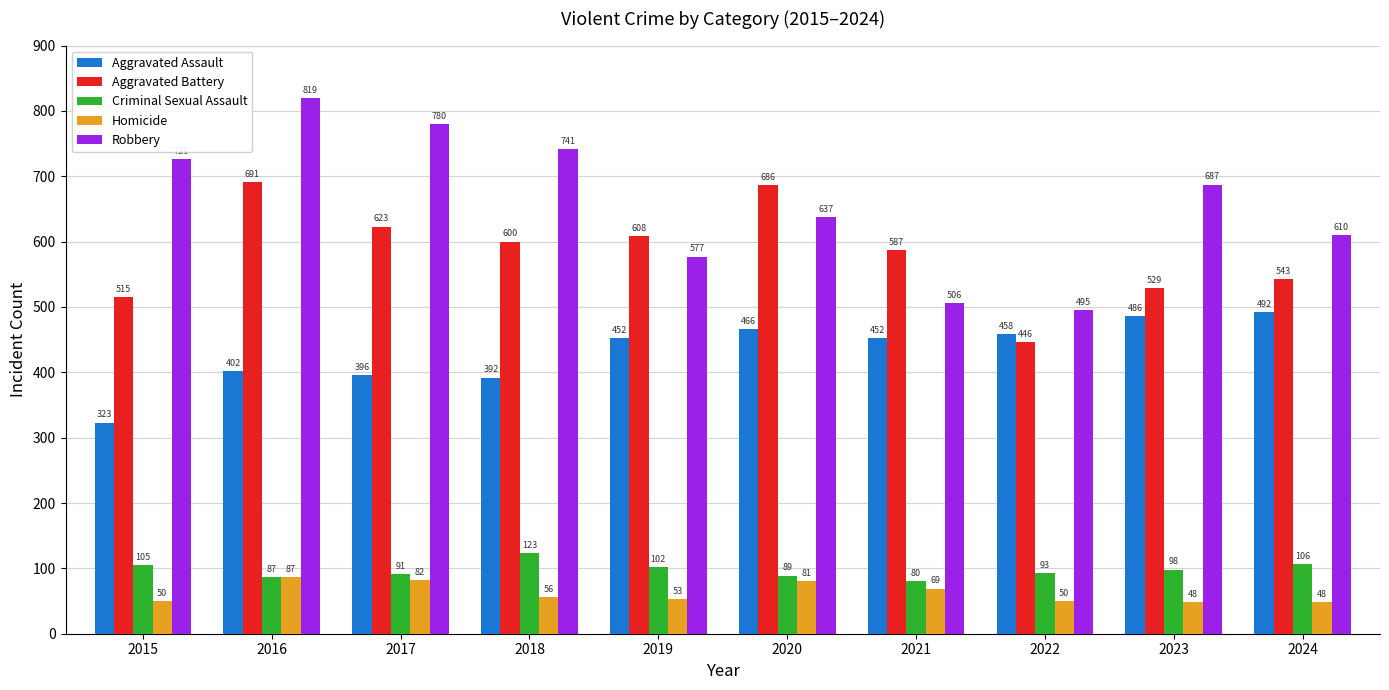

The value of Homicide at 2018 is 19. True or false?

False